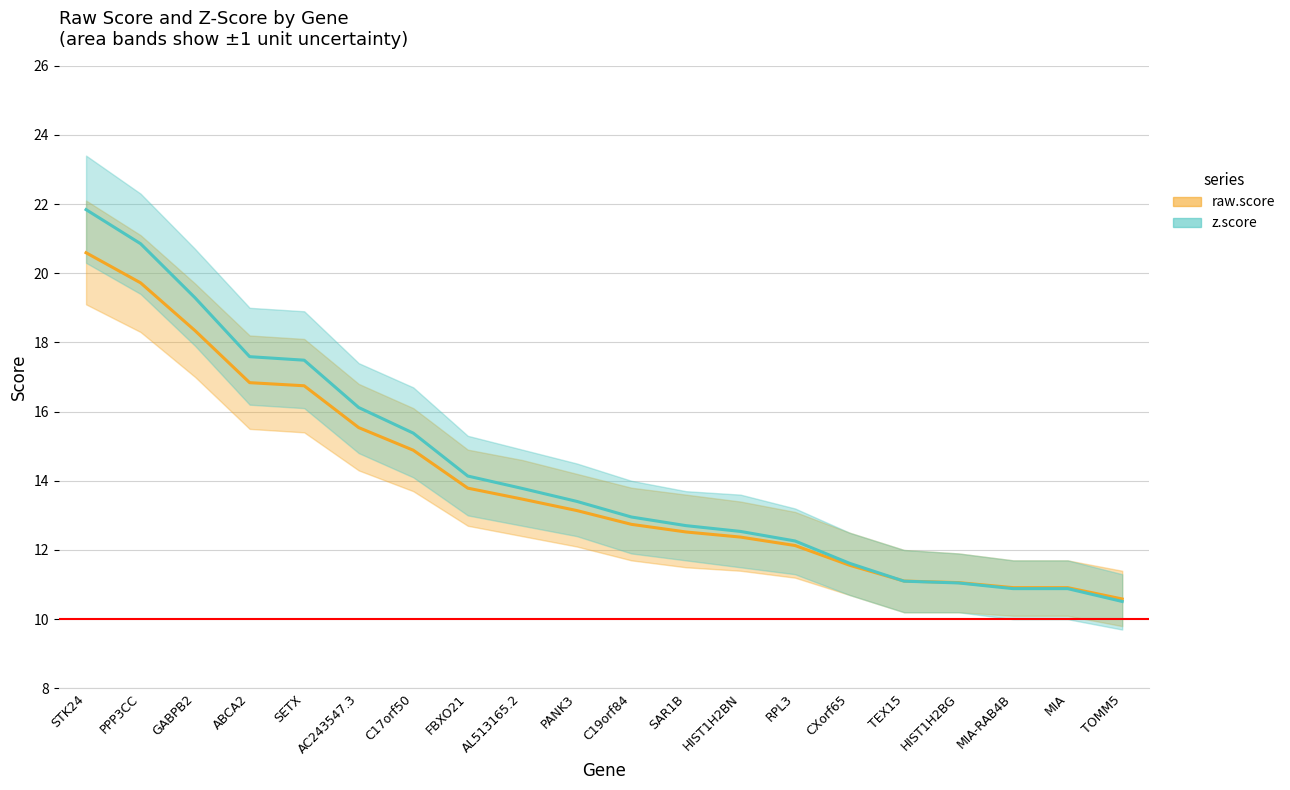

At C17orf50, list the series in order from largest to smallest.

z.score, raw.score